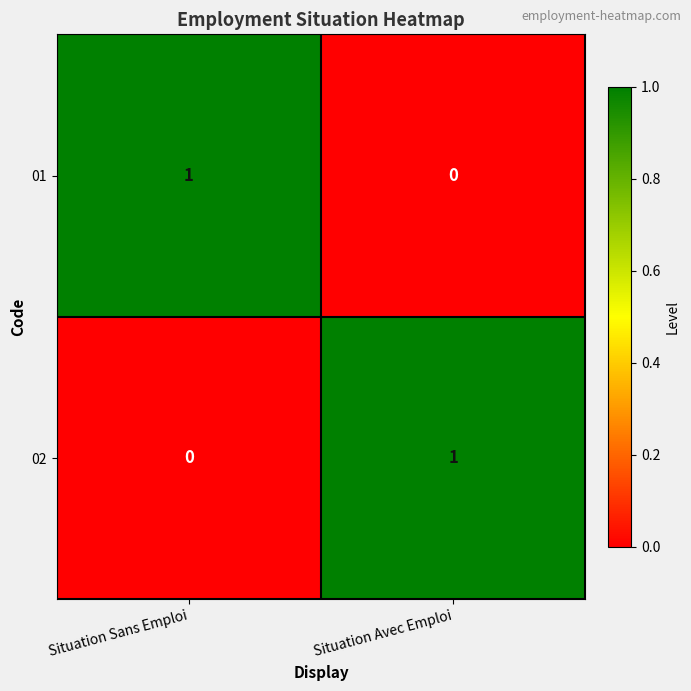

What is the greatest value displayed?

1